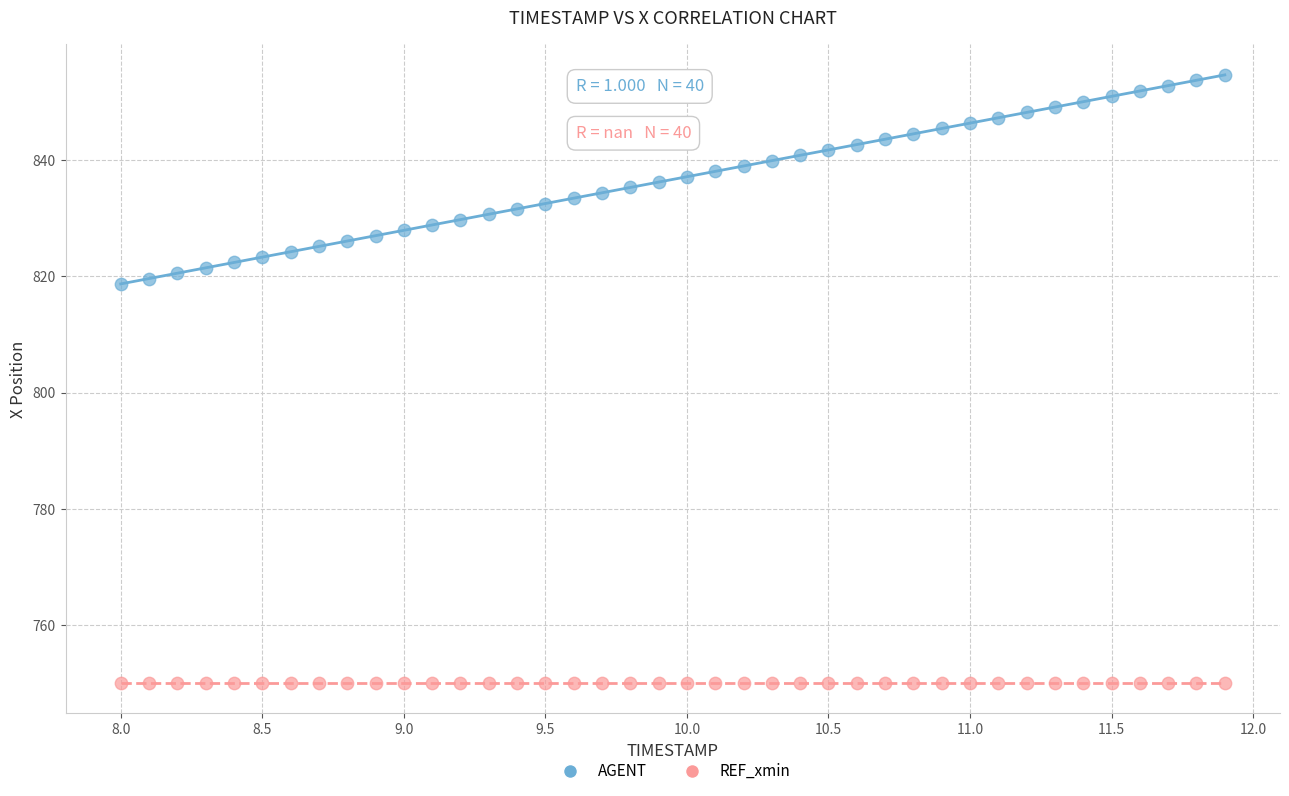

What are all the series names shown in the legend?

AGENT, REF_xmin